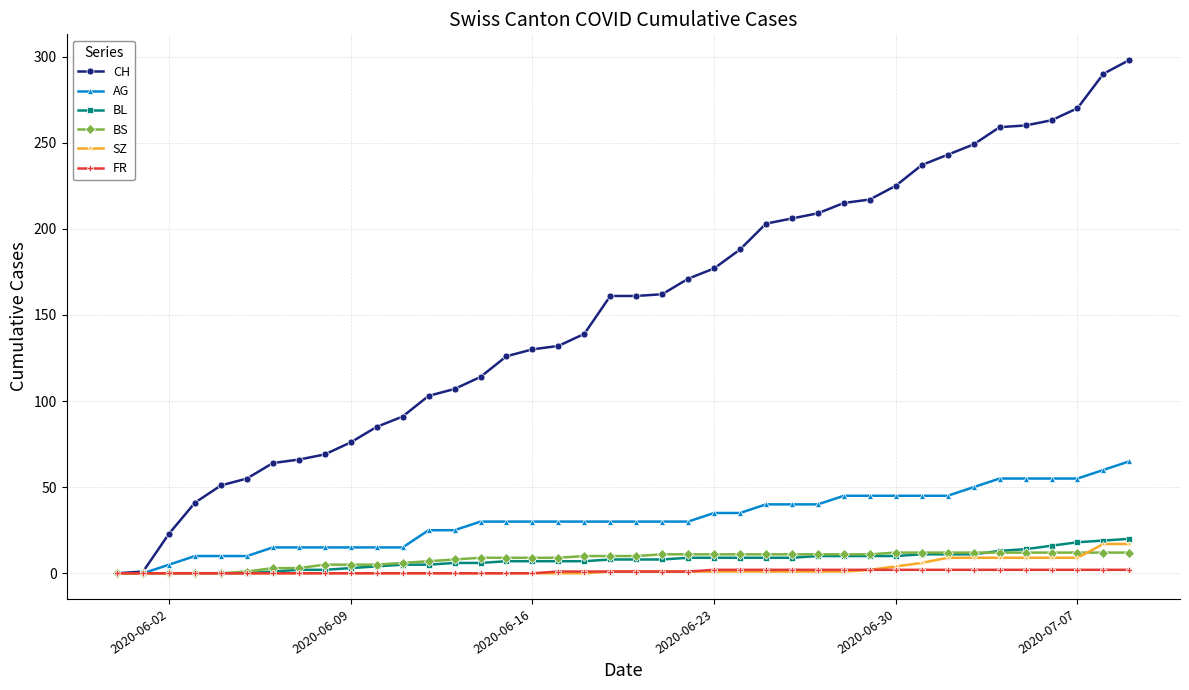

What is the greatest value displayed?

298